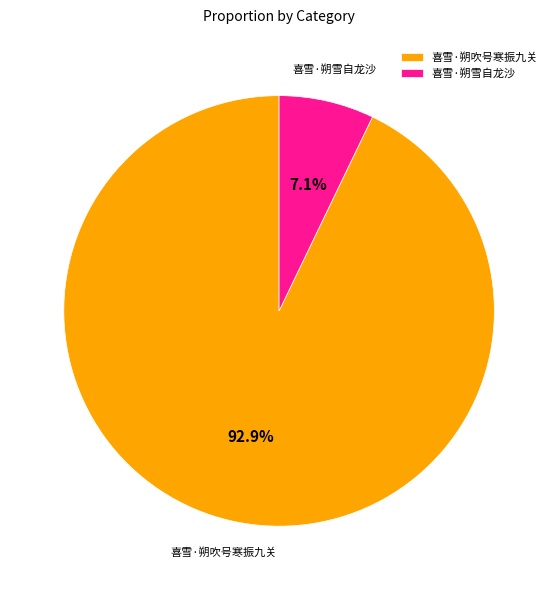

What percentage is the 喜雪·朔雪自龙沙 slice, to the nearest percent?

7%